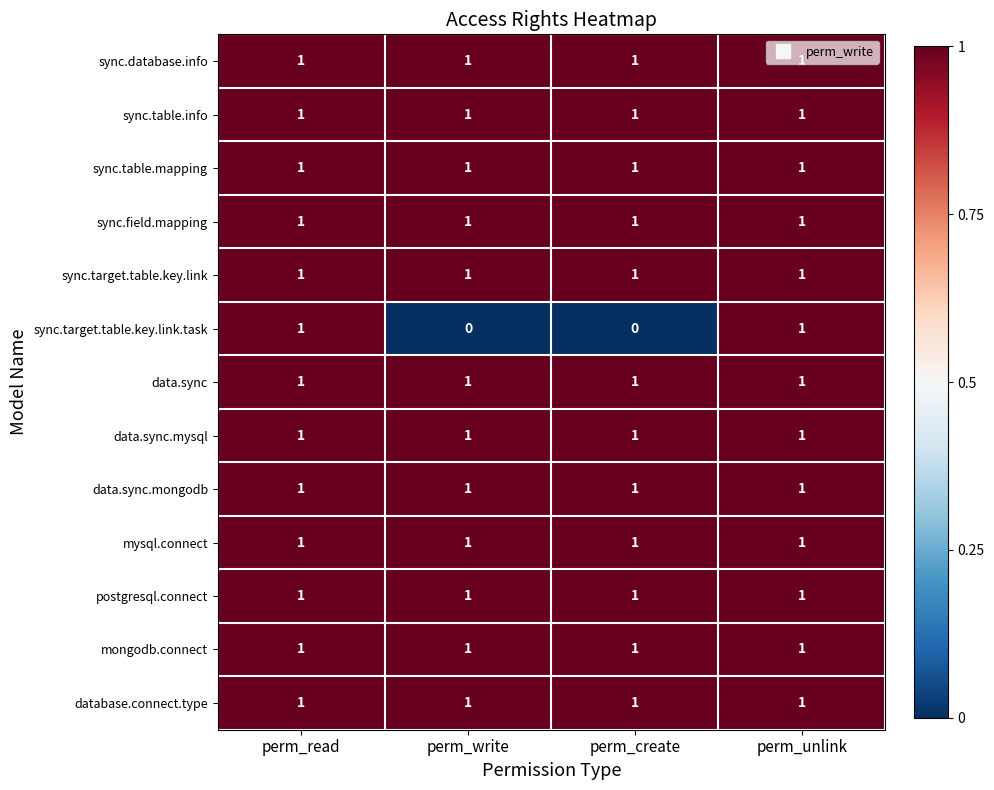

At how many categories does at least one series exceed 0?

4